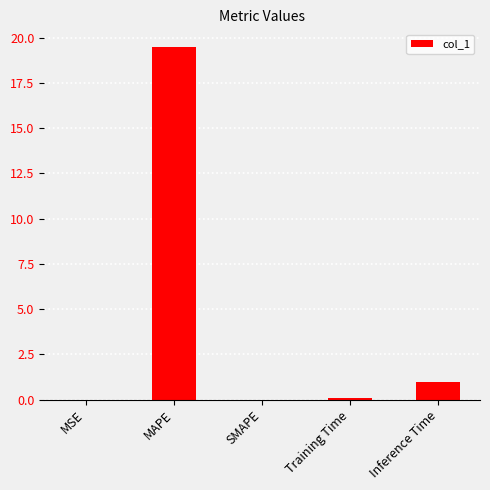

What is the change in value from MSE to MAPE?

+19.5